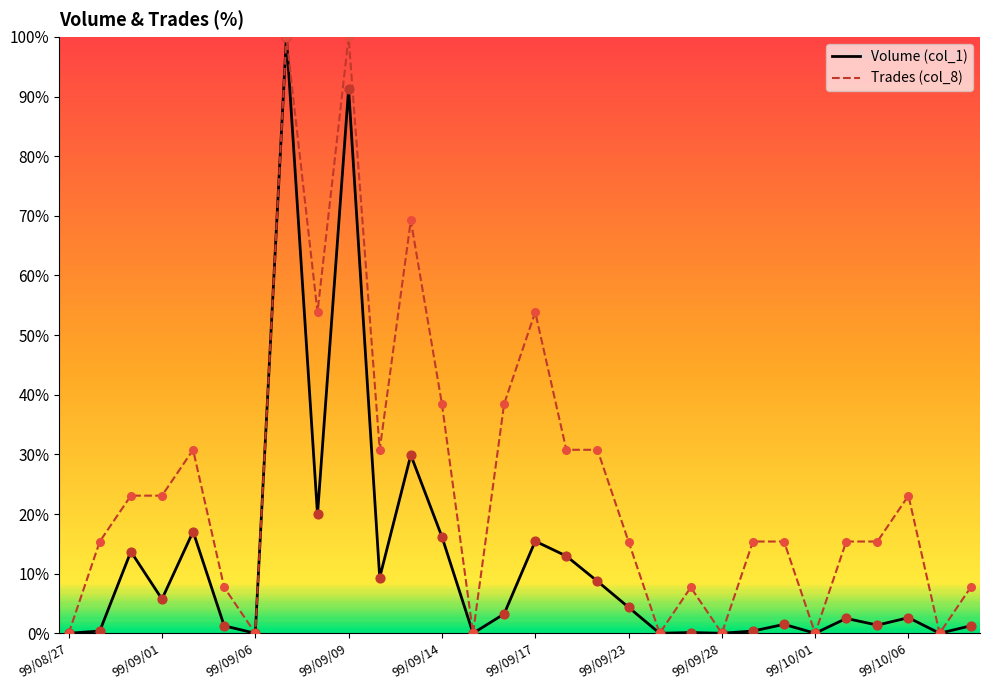

What is the total value across all series at 99/09/29?

15.8